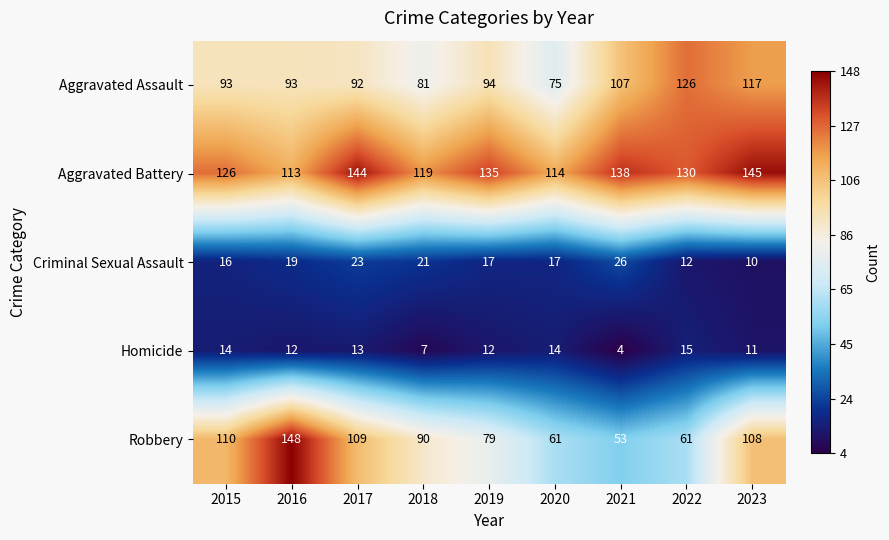

Is it true that Aggravated Battery equals 177 at 2016?

False